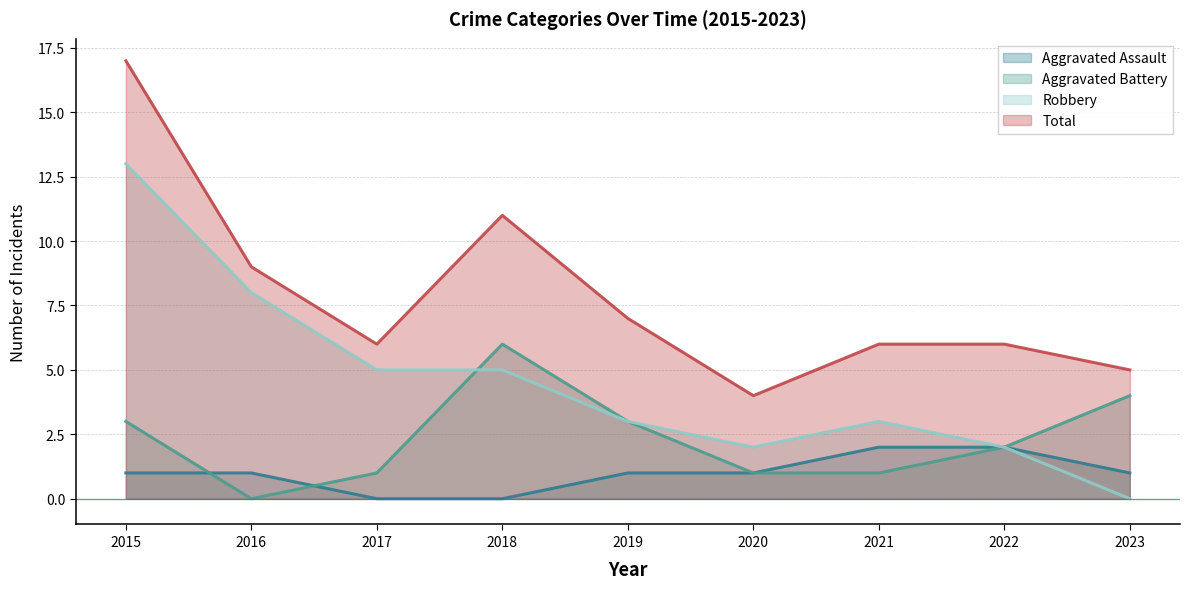

Rank the series by their average value, from highest to lowest.

Total, Robbery, Aggravated Battery, Aggravated Assault